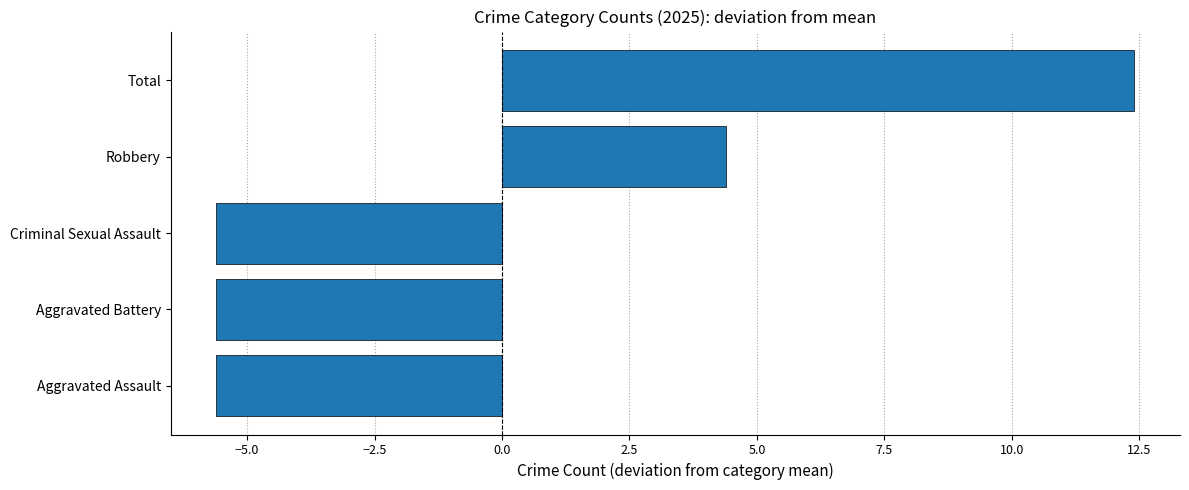

How many categories are shown in the chart?

5